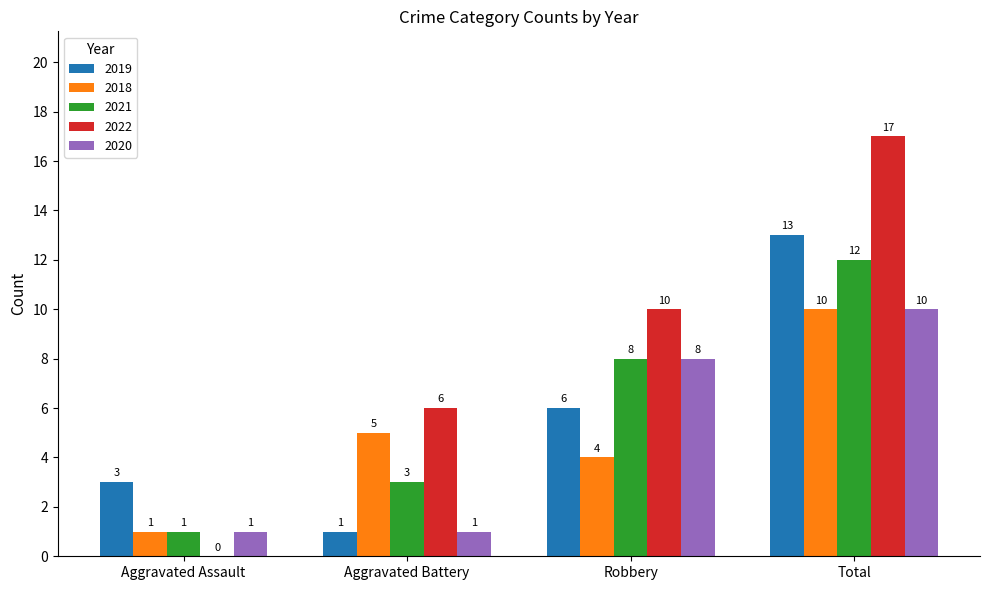

What is the difference between the 2019 values at Aggravated Assault and Total?

10